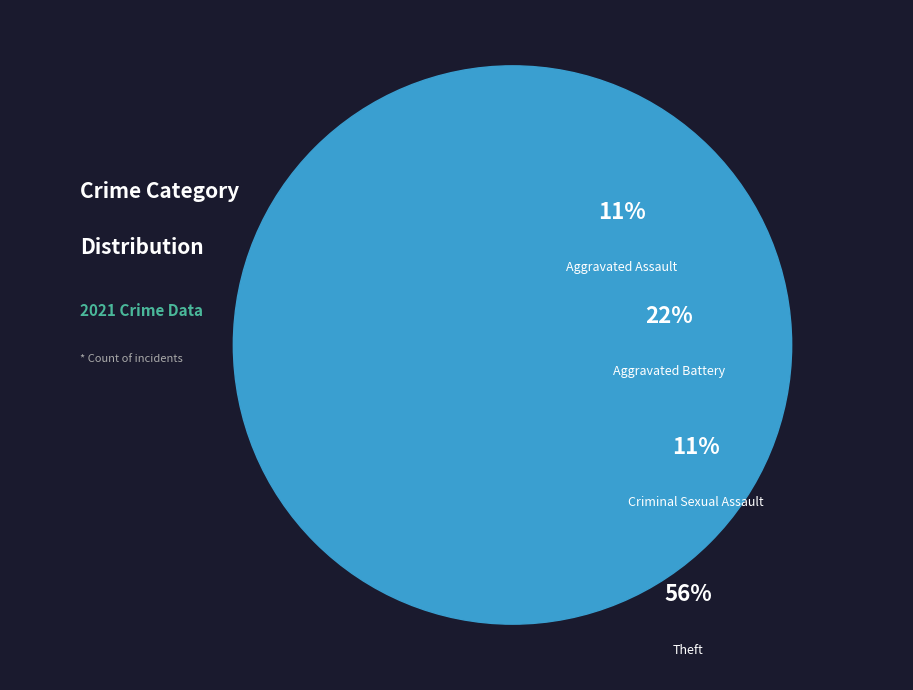

Count the number of slices in the pie.

5